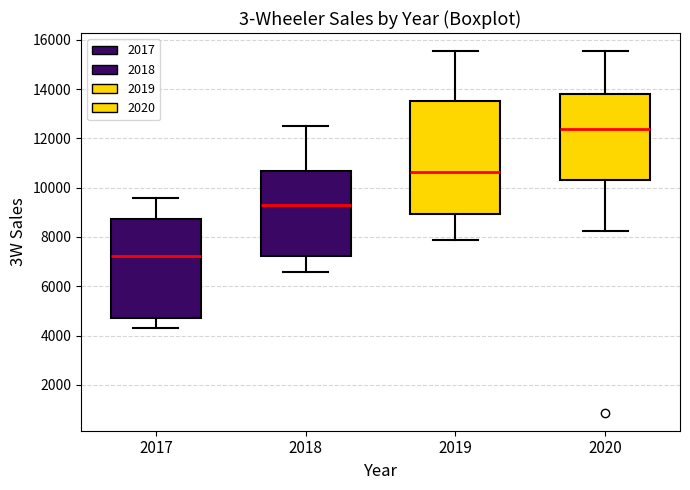

Which box's median line is the lowest?

2017